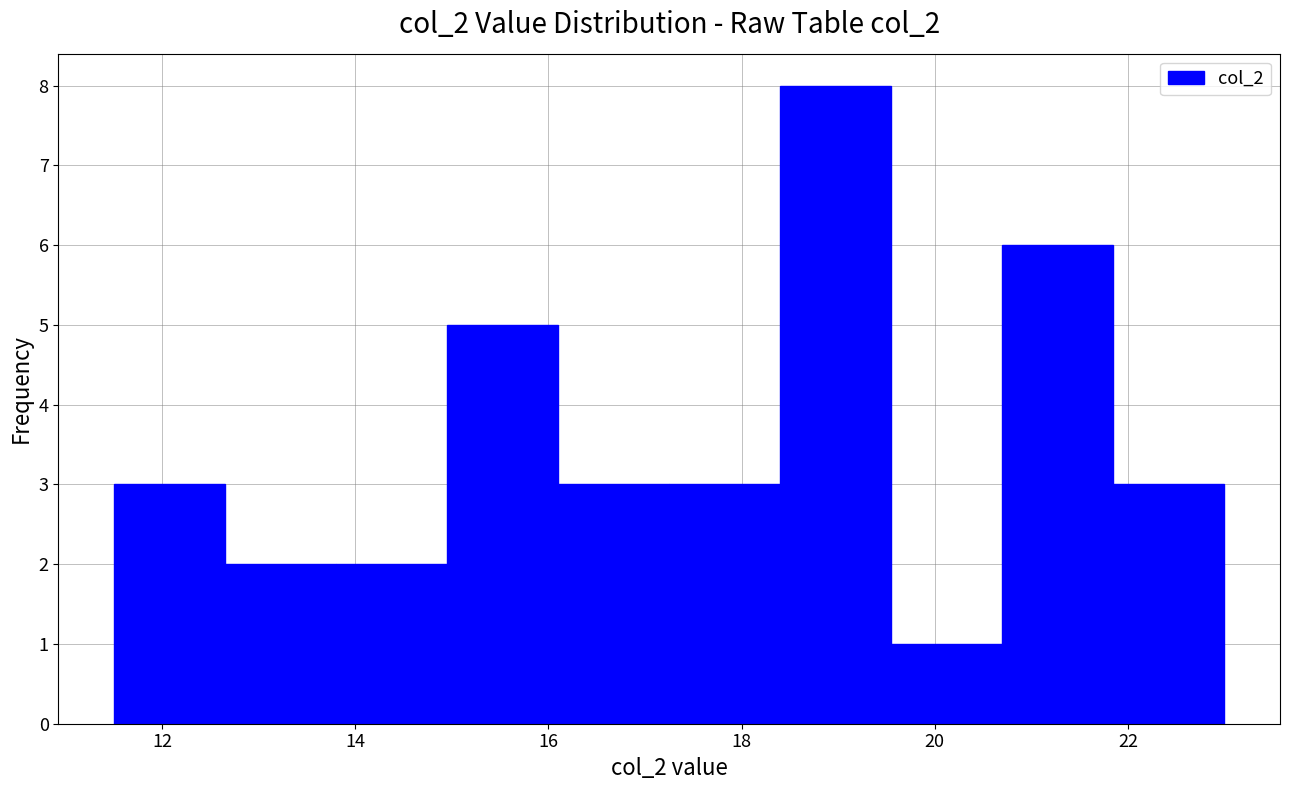

Reading left to right, transcribe this chart: for each bar, give the range it covers on the x-axis and its height. Neither the bar edges nor the heights are printed on the chart, so give them approximately, as read against the axes.

11.50 to 12.65: 3
12.65 to 13.80: 2
13.80 to 14.95: 2
14.95 to 16.10: 5
16.10 to 17.25: 3
17.25 to 18.40: 3
18.40 to 19.55: 8
19.55 to 20.70: 1
20.70 to 21.85: 6
21.85 to 23.00: 3